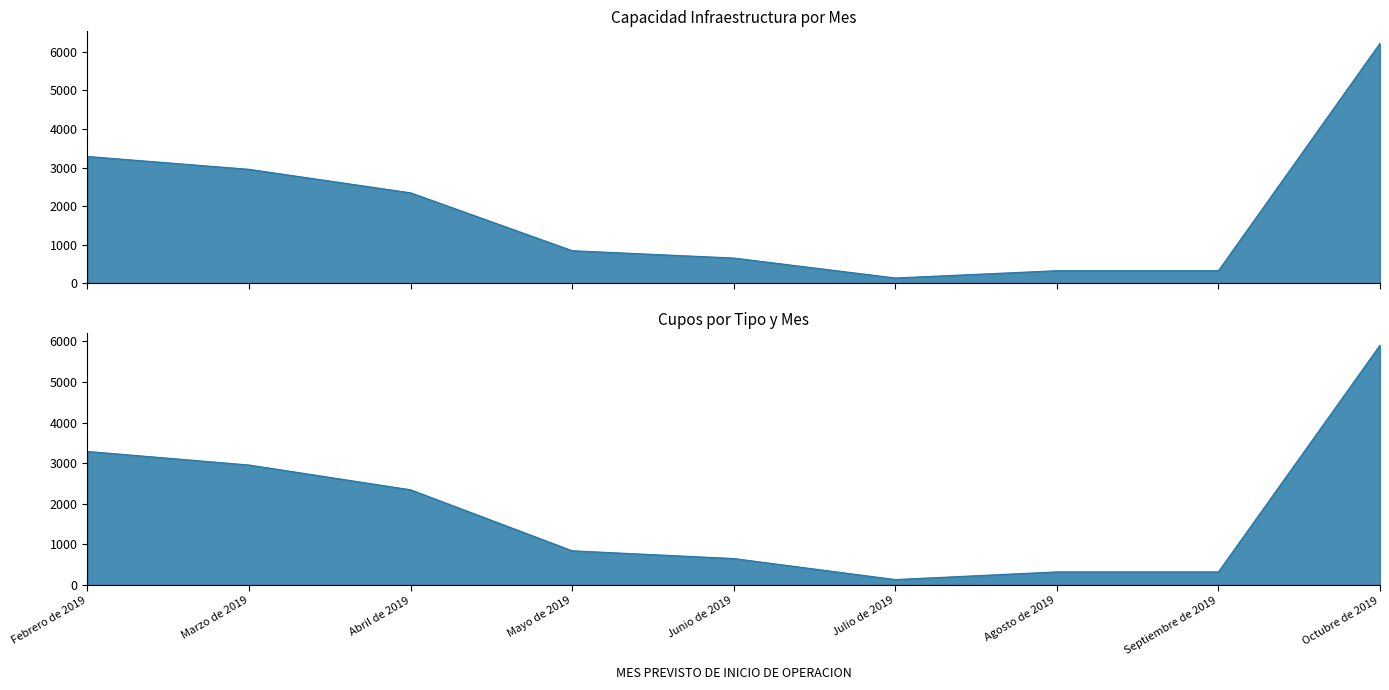

What is the average value of the Capacidad INFRAESTRUCTURA series?

1896